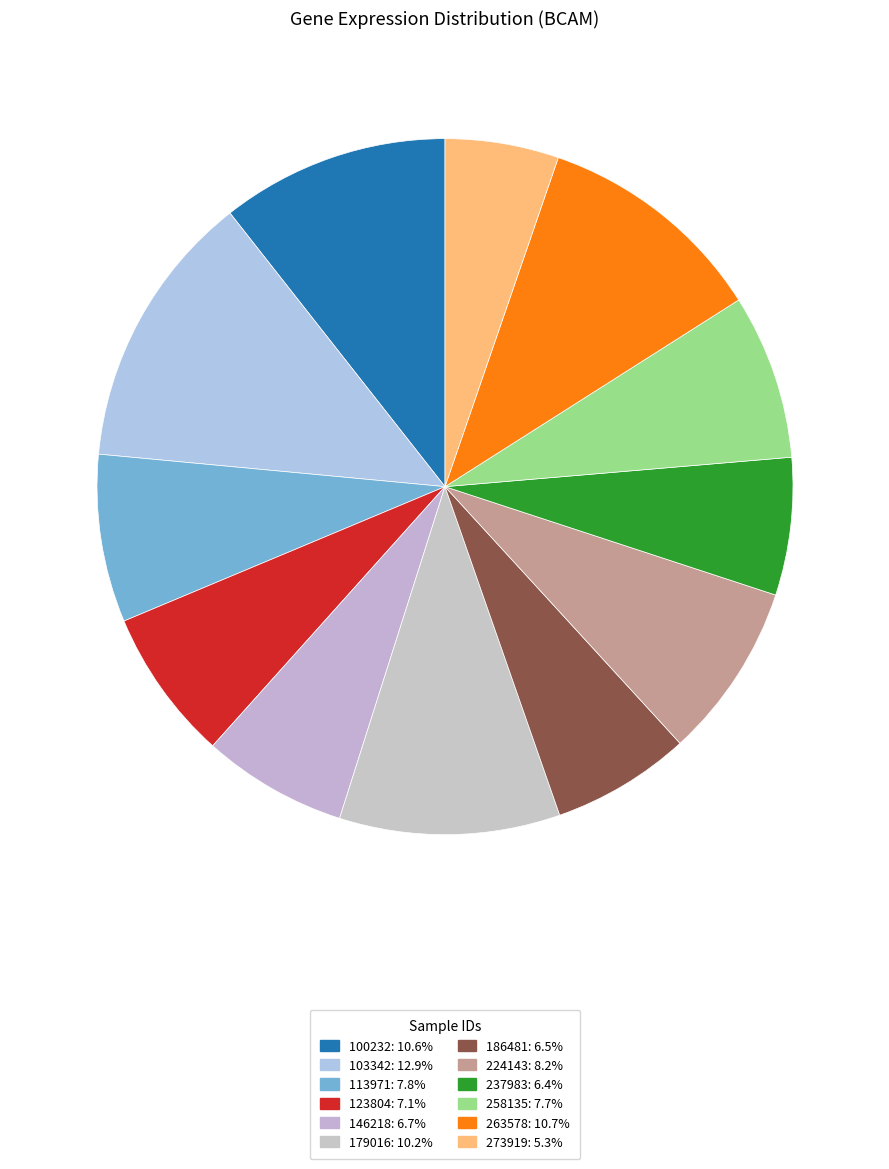

Does 113971 account for over 50% of the chart?

No